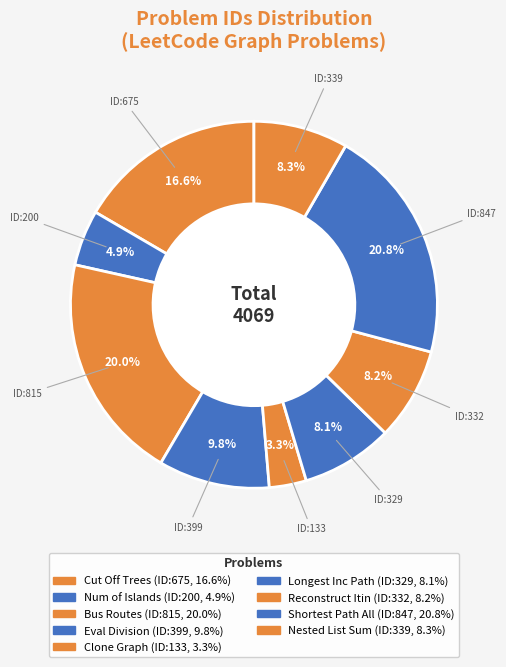

How many segments does this pie chart have?

9